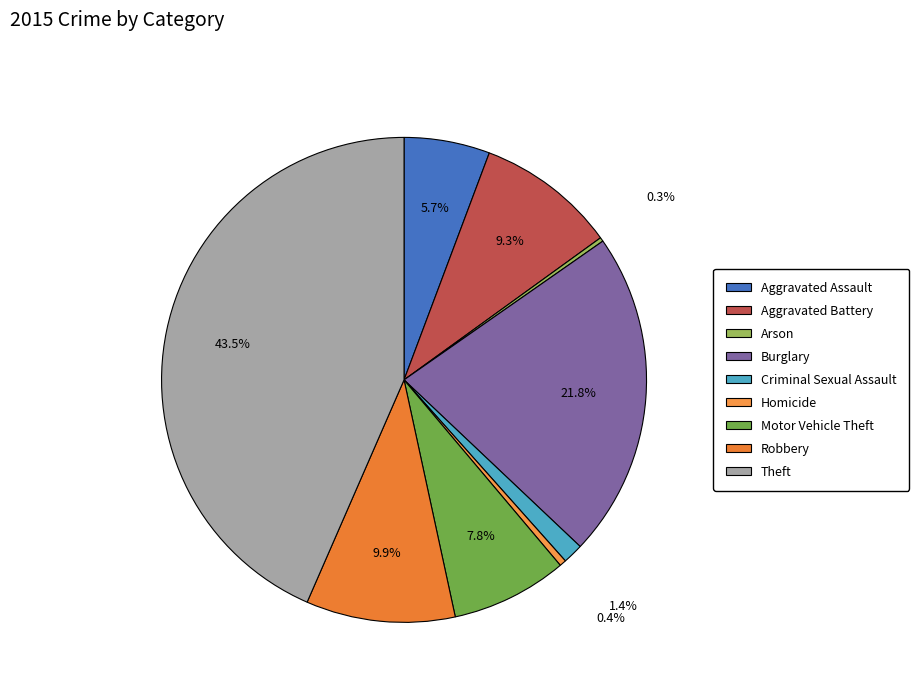

Between Robbery and Motor Vehicle Theft, which is larger?

Robbery